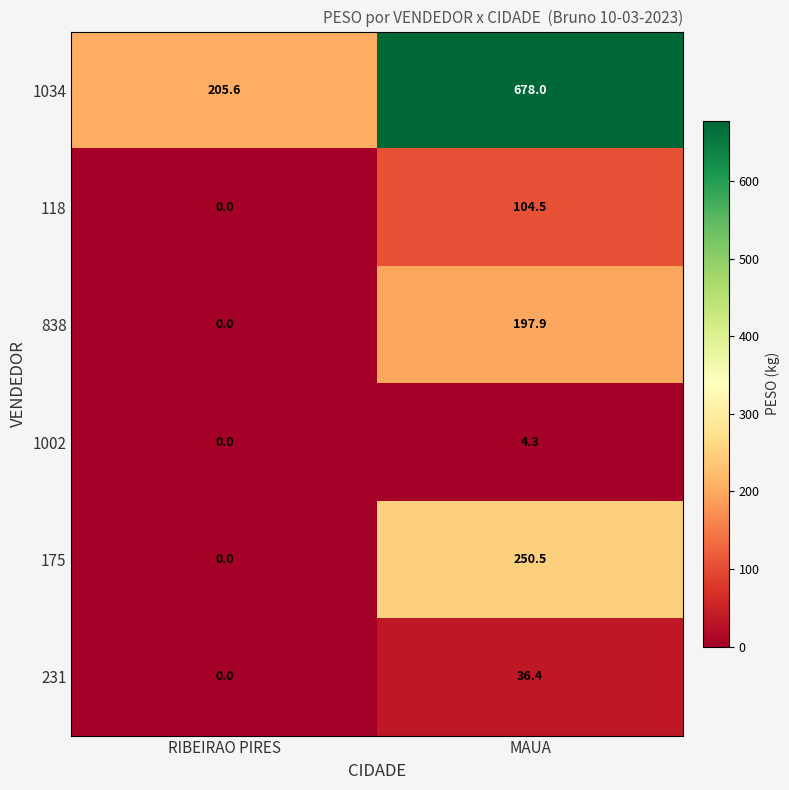

Is it true that 175 equals 450.5 at MAUA?

False